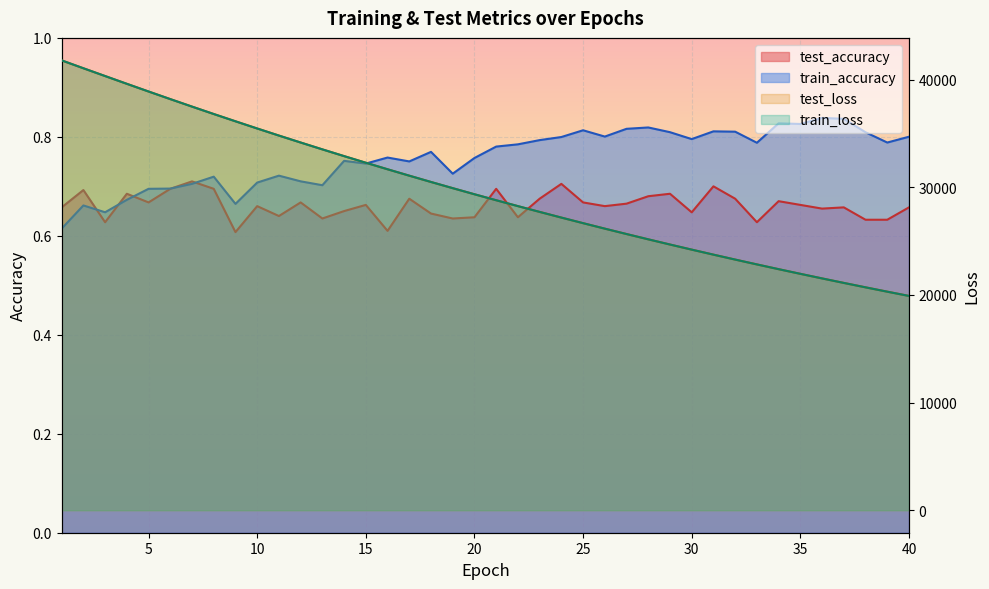

Reading left to right, what are all the values shown in this chart?

test_loss: 41775.9	41045.3	40322.2	39600.7	38887.1	38181.4	37485.2	36796.8	36121.2	35452.6	34795.3	34149.8	33513.4	32887.2	32271.9	31666.5	31071.3	30485.8	29911.5	29345.4	28789.6	28243.3	27706.2	27178.8	26660.7	26151.4	25651.4	25159.7	24676.8	24202.5	23736.4	23278.9	22829.6	22388.3	21954.9	21529.1	21111.2	20701.0	20298.1	19902.1
train_loss: 41777.2	41046.5	40322.2	39601.5	38886.5	38180.8	37483.6	36796.0	36119.1	35451.2	34793.9	34148.5	33511.8	32885.7	32270.5	31664.9	31069.9	30484.6	29910.1	29344.2	28788.2	28241.9	27705.1	27177.6	26659.3	26150.1	25649.7	25158.2	24675.4	24201.1	23735.3	23277.7	22828.4	22386.9	21953.5	21527.8	21109.7	20699.5	20296.6	19900.7
test_accuracy: 0.7	0.7	0.6	0.7	0.7	0.7	0.7	0.7	0.6	0.7	0.6	0.7	0.6	0.7	0.7	0.6	0.7	0.6	0.6	0.6	0.7	0.6	0.7	0.7	0.7	0.7	0.7	0.7	0.7	0.6	0.7	0.7	0.6	0.7	0.7	0.7	0.7	0.6	0.6	0.7
train_accuracy: 0.6	0.7	0.6	0.7	0.7	0.7	0.7	0.7	0.7	0.7	0.7	0.7	0.7	0.8	0.7	0.8	0.8	0.8	0.7	0.8	0.8	0.8	0.8	0.8	0.8	0.8	0.8	0.8	0.8	0.8	0.8	0.8	0.8	0.8	0.8	0.8	0.8	0.8	0.8	0.8